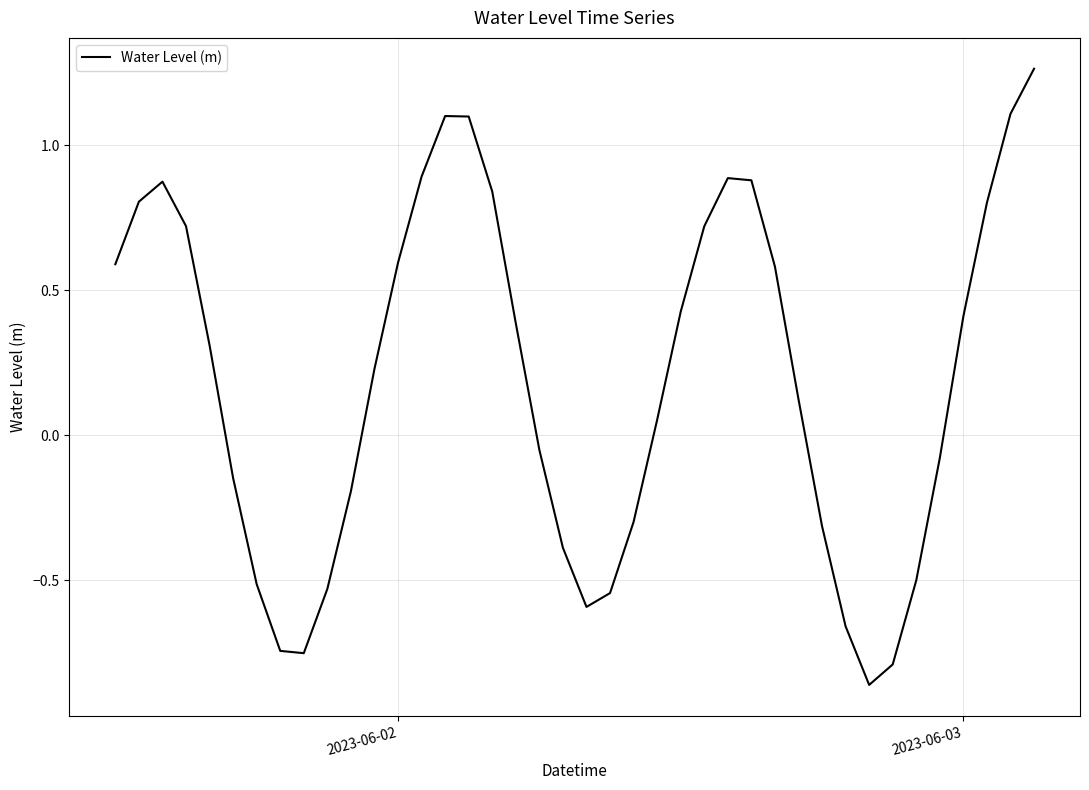

What is the difference between the maximum and minimum values?

2.1